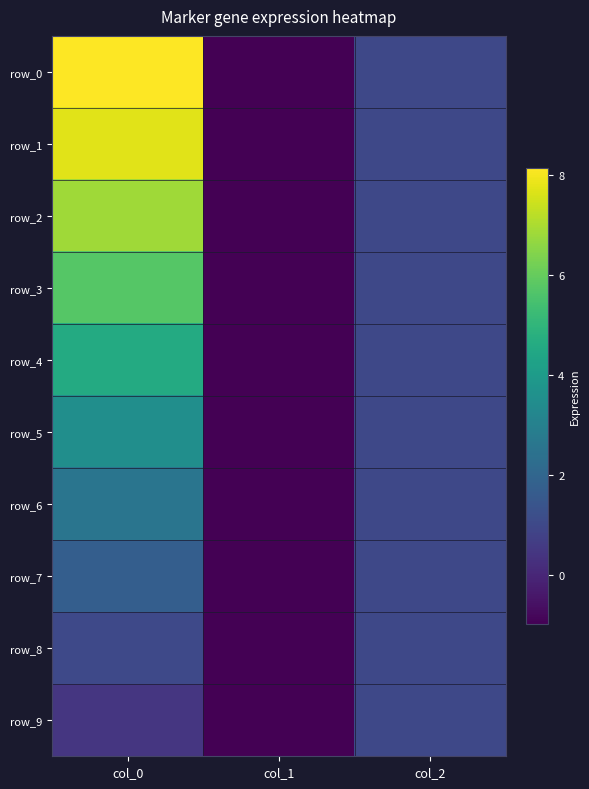

The value of row_6 at col_1 is -0.2. True or false?

False